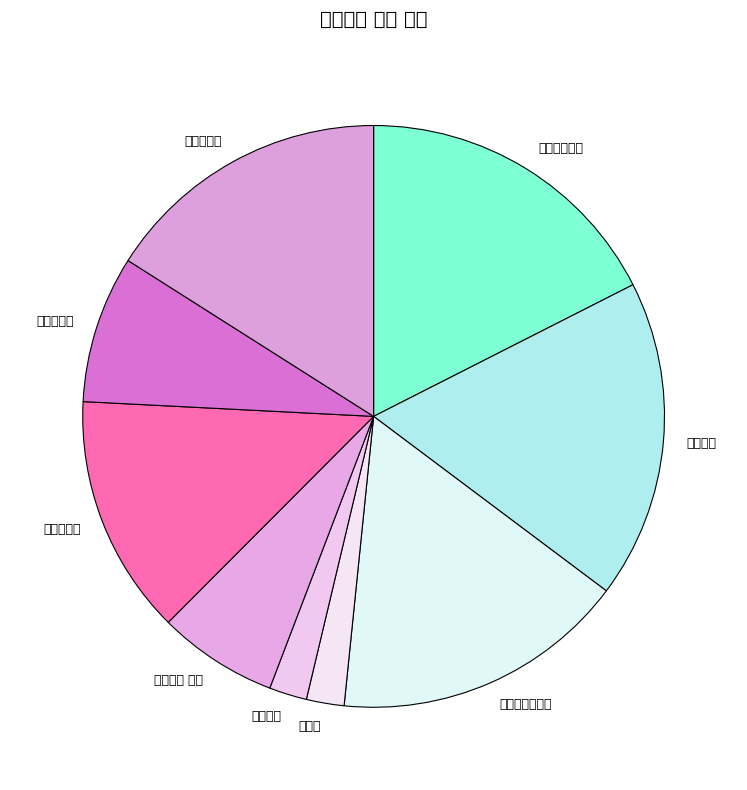

Combined, do 자이로드롭 and 와일드정글 account for over 50%?

No